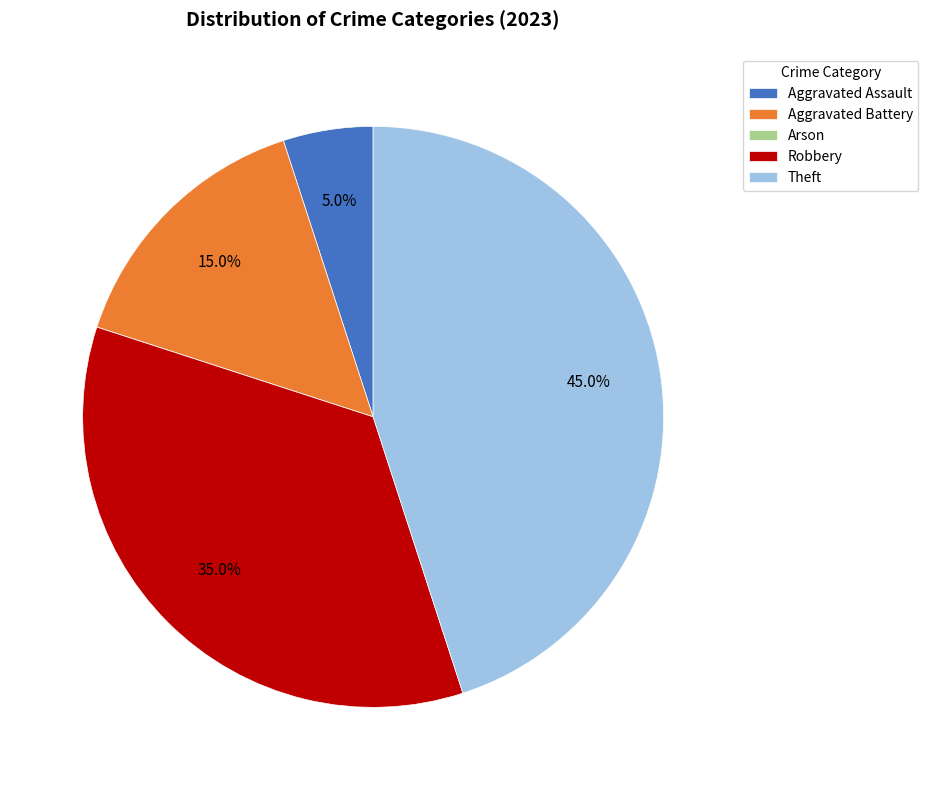

Is it true that Theft is 53% of the pie?

False